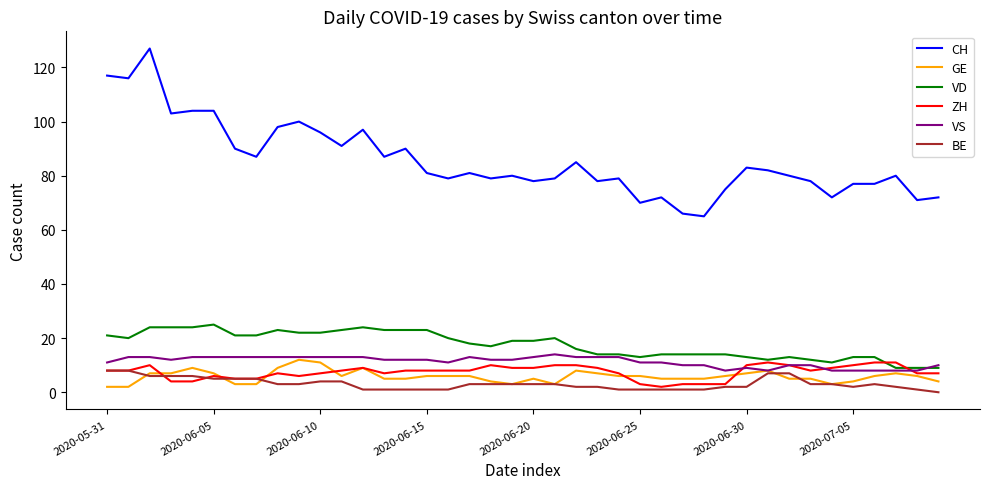

Reading left to right, transcribe all the data shown in this chart.

CH: 117	116	127	103	104	104	90	87	98	100	96	91	97	87	90	81	79	81	79	80	78	79	85	78	79	70	72	66	65	75	83	82	80	78	72	77	77	80	71	72
GE: 2	2	7	7	9	7	3	3	9	12	11	6	9	5	5	6	6	6	4	3	5	3	8	7	6	6	5	5	5	6	7	8	5	5	3	4	6	7	6	4
VD: 21	20	24	24	24	25	21	21	23	22	22	23	24	23	23	23	20	18	17	19	19	20	16	14	14	13	14	14	14	14	13	12	13	12	11	13	13	9	9	9
ZH: 8	8	10	4	4	6	5	5	7	6	7	8	9	7	8	8	8	8	10	9	9	10	10	9	7	3	2	3	3	3	10	11	10	8	9	10	11	11	7	7
VS: 11	13	13	12	13	13	13	13	13	13	13	13	13	12	12	12	11	13	12	12	13	14	13	13	13	11	11	10	10	8	9	8	10	10	8	8	8	8	8	10
BE: 8	8	6	6	6	5	5	5	3	3	4	4	1	1	1	1	1	3	3	3	3	3	2	2	1	1	1	1	1	2	2	7	7	3	3	2	3	2	1	0